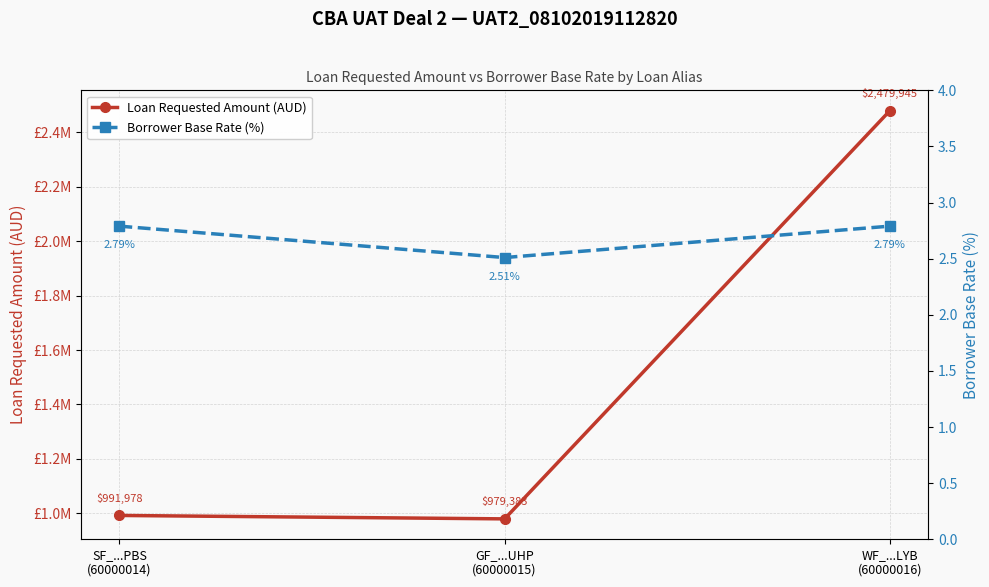

List the series in order of their peak value, highest first.

Loan Requested Amount (AUD), Borrower Base Rate (%)